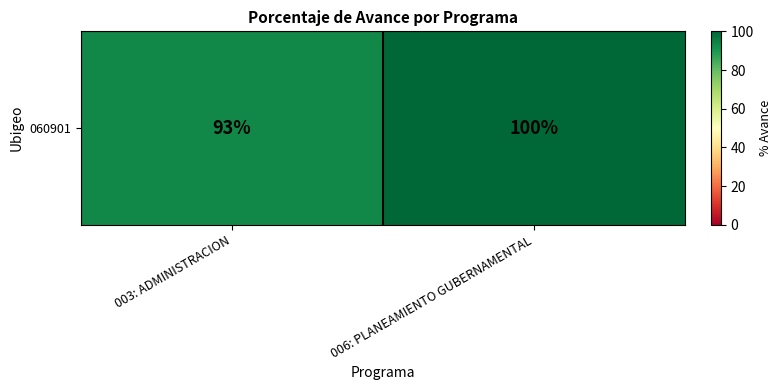

Approximately how many times larger is the value at 006: PLANEAMIENTO GUBERNAMENTAL compared to 003: ADMINISTRACION?

1.1